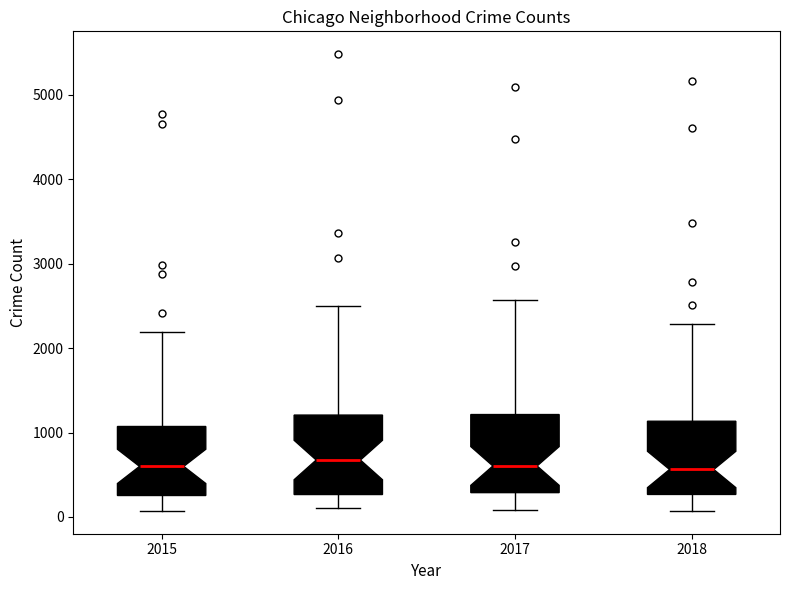

Reading left to right, transcribe this box plot: for each box, give where its median line is, the range the box spans, and where its two whiskers end, as read against the y-axis. The values are not printed on the chart, so give them approximately, as read against the axis.

2015: median 600, box 300 to 1100, whiskers 100 to 2200
2016: median 700, box 300 to 1200, whiskers 100 to 2500
2017: median 600, box 300 to 1200, whiskers 100 to 2600
2018: median 600, box 300 to 1100, whiskers 100 to 2300